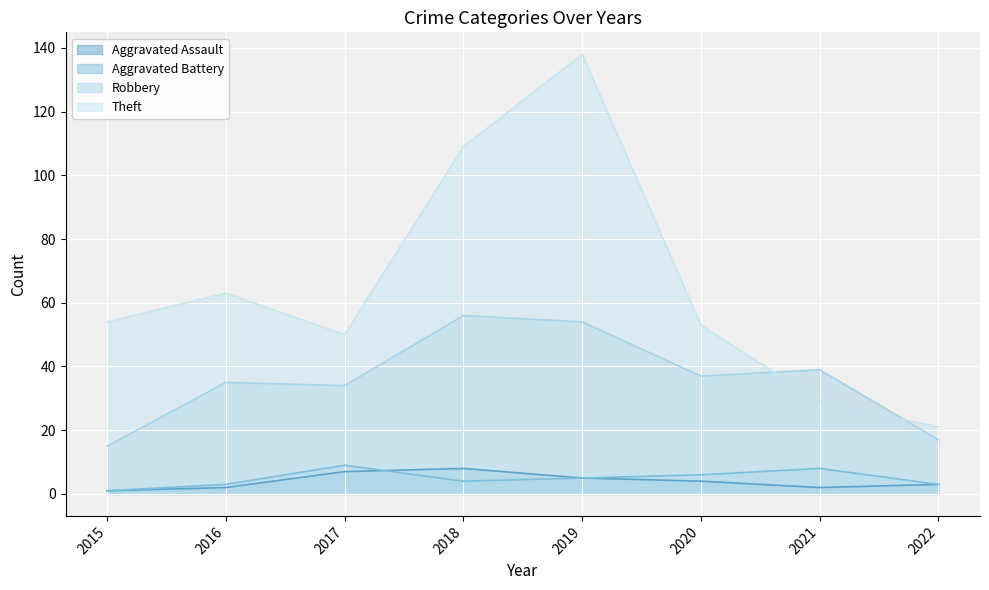

What is the total value across all series at 2022?

44